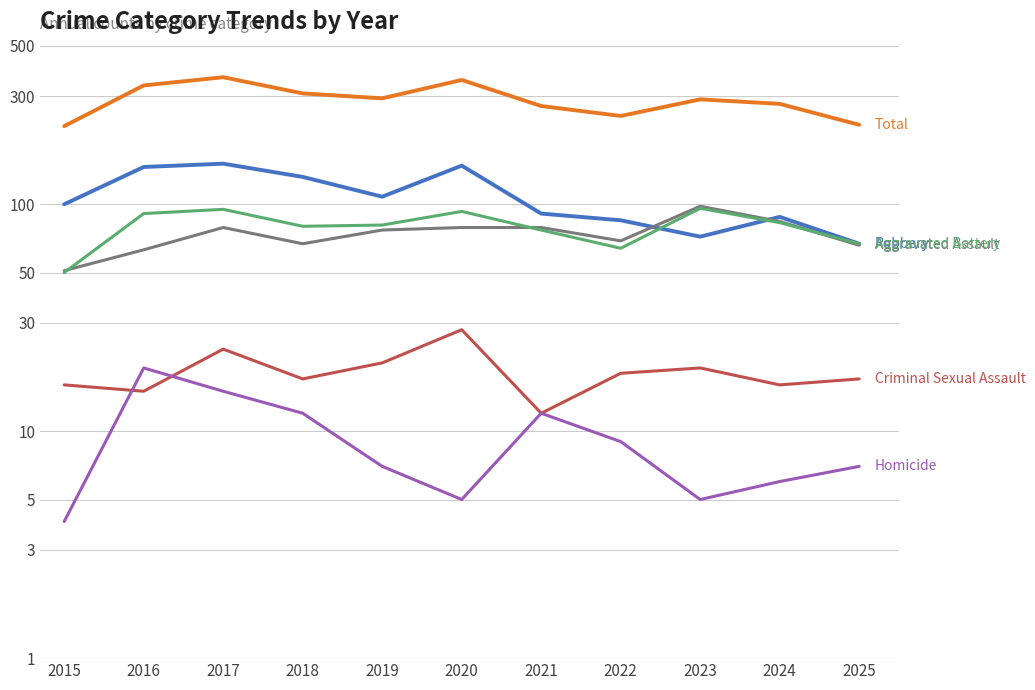

True or false: Robbery and Criminal Sexual Assault cross at least once.

False